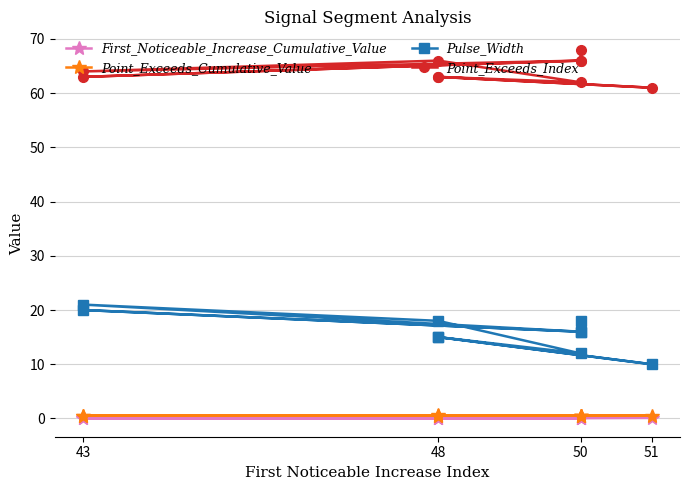

Is it true that Point_Exceeds_Index equals 104.8 at 43?

False